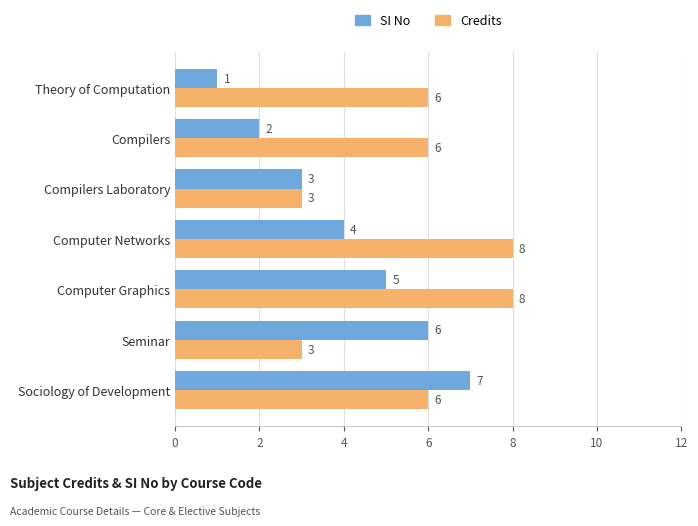

Which series changed the most between Theory of Computation and Seminar?

SI No